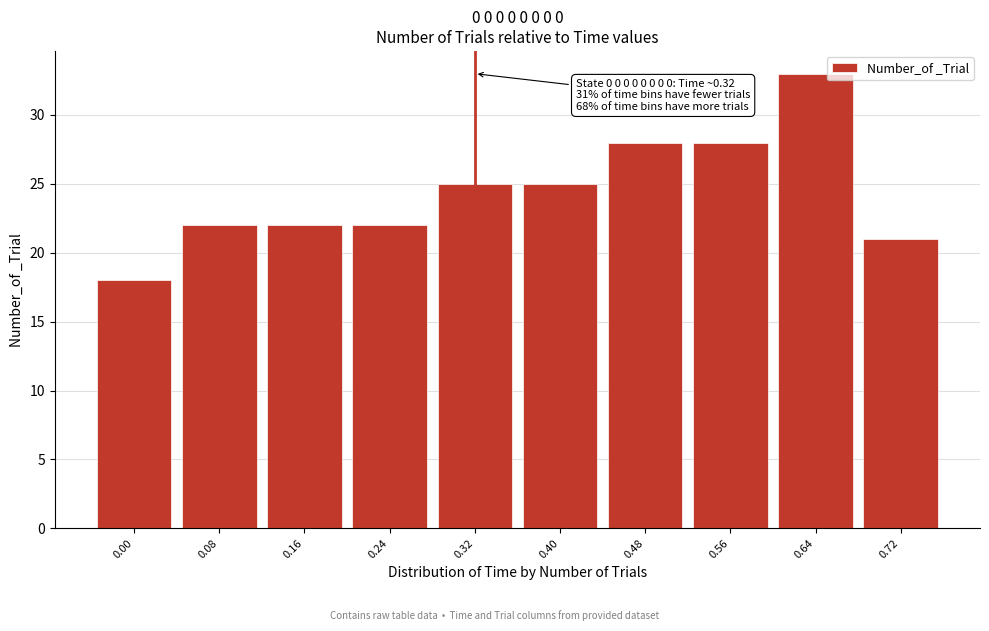

Reading right to left, transcribe all the data shown in this chart.

21	33	28	28	25	25	22	22	22	18